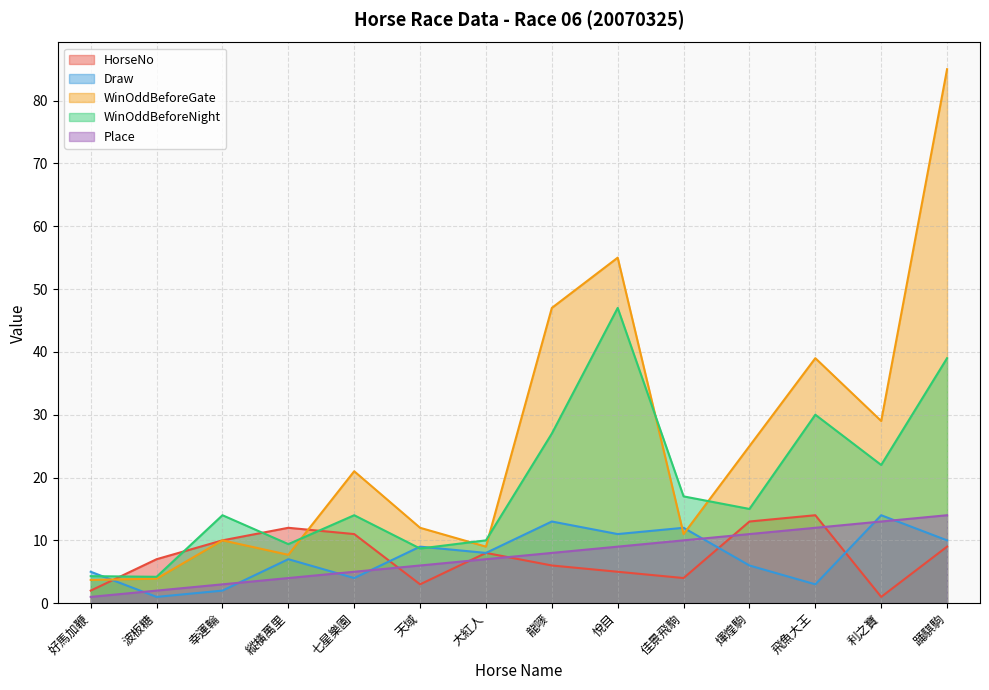

What position from the right is 大紅人?

8